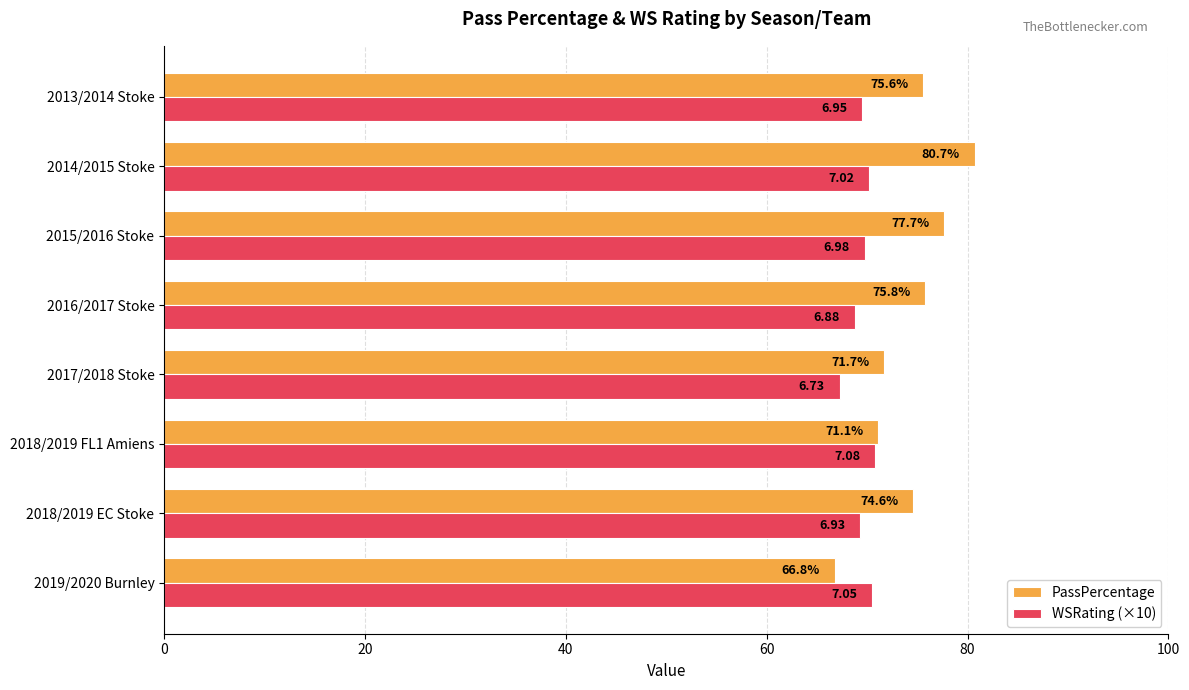

At how many categories does at least one series exceed 70?

8